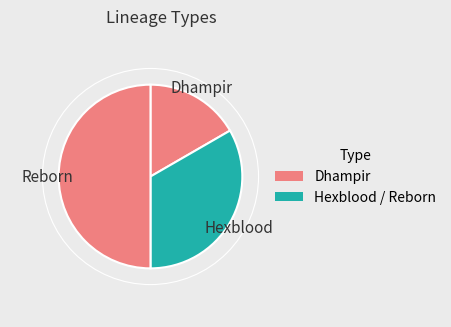

True or false: Hexblood accounts for 43% of the total.

False